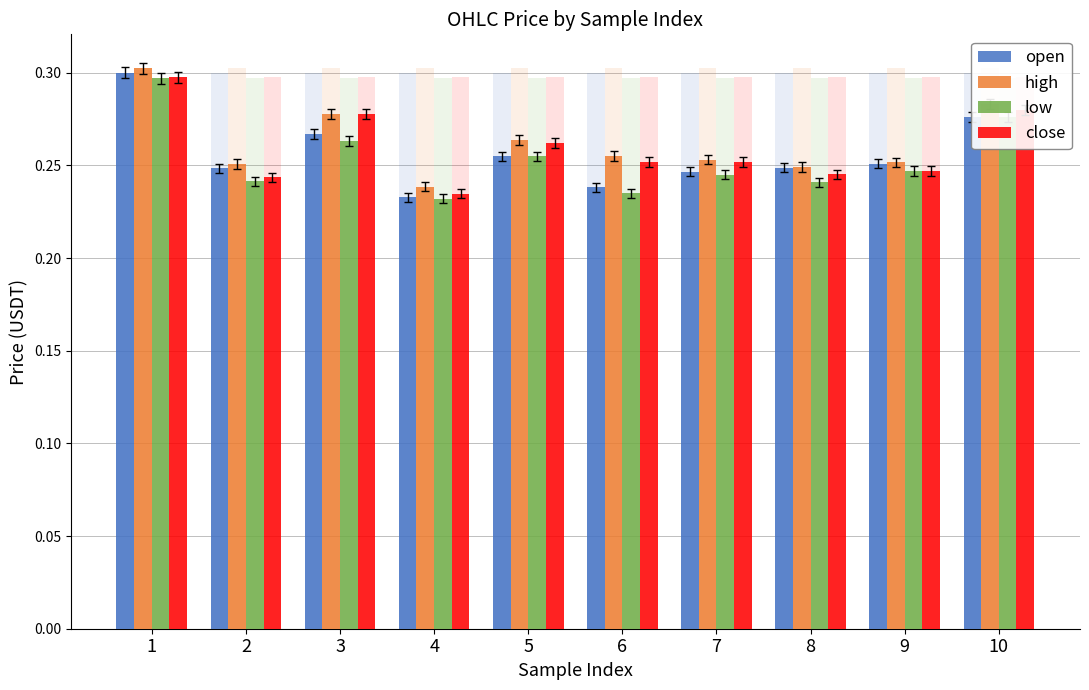

The low series shows 0.2 at 7. True or false?

False